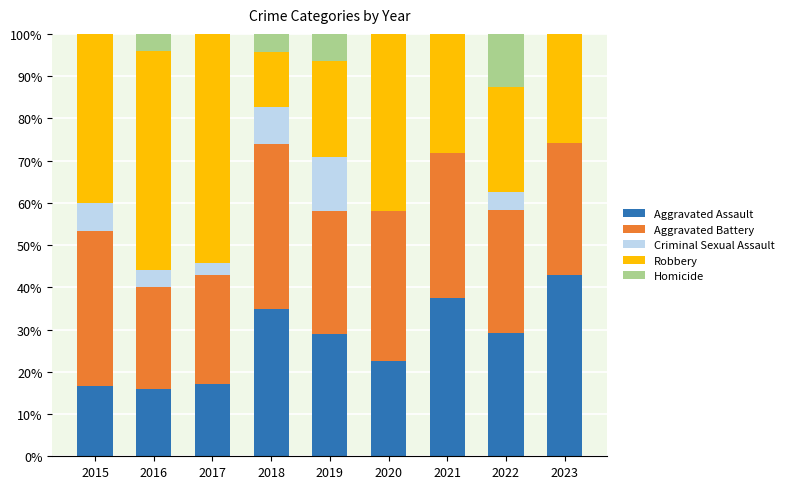

The Aggravated Assault series shows 6.2 at 2019. True or false?

False